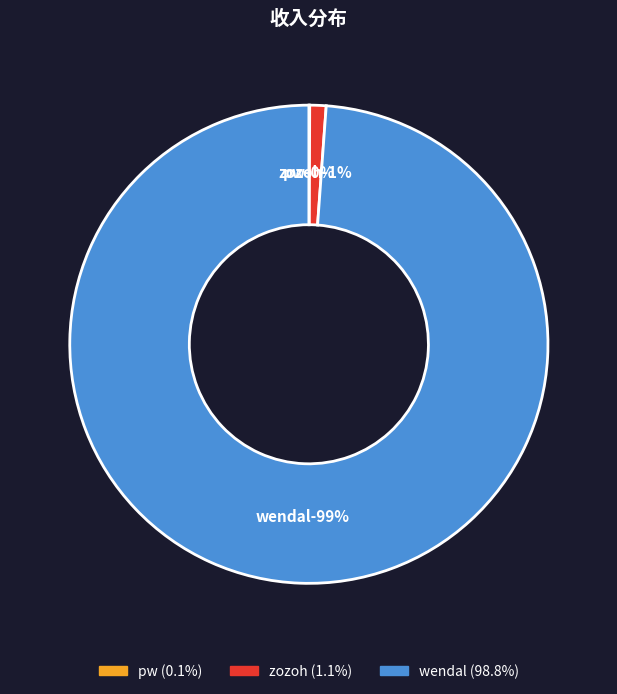

What is the largest slice in the pie chart?

wendal